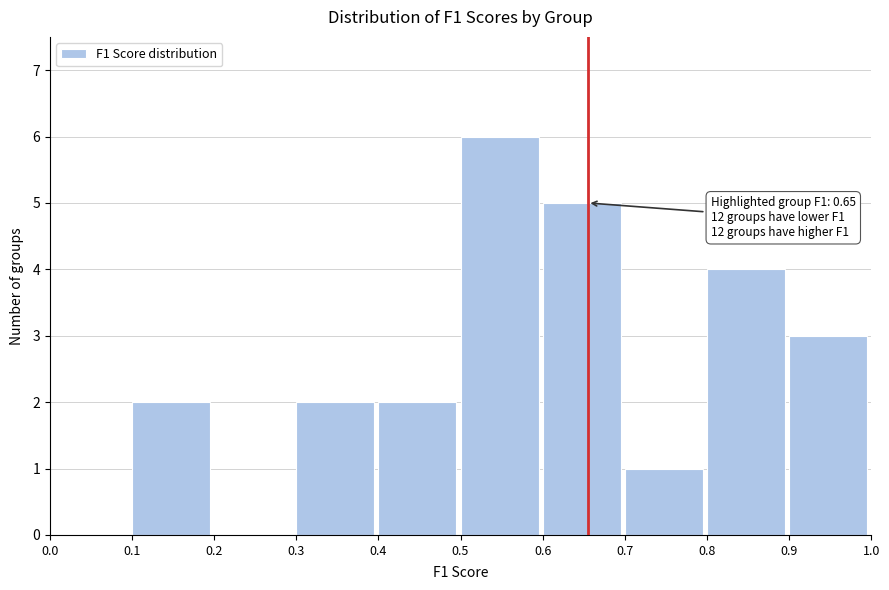

Which range on the x-axis has the tallest bar?

0.5 to 0.6